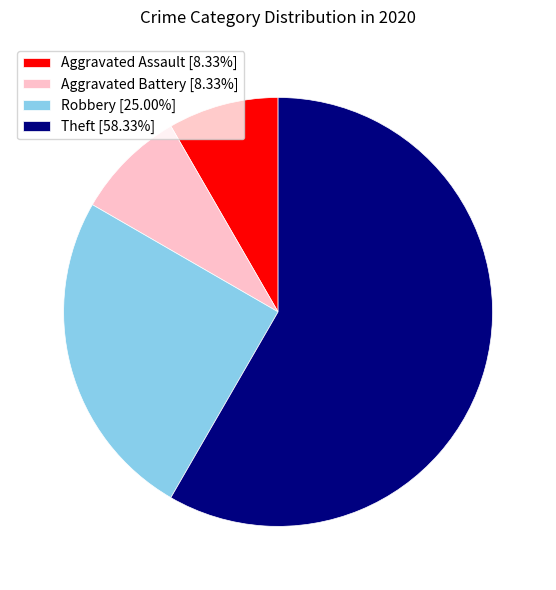

How many slices are in this pie chart?

4